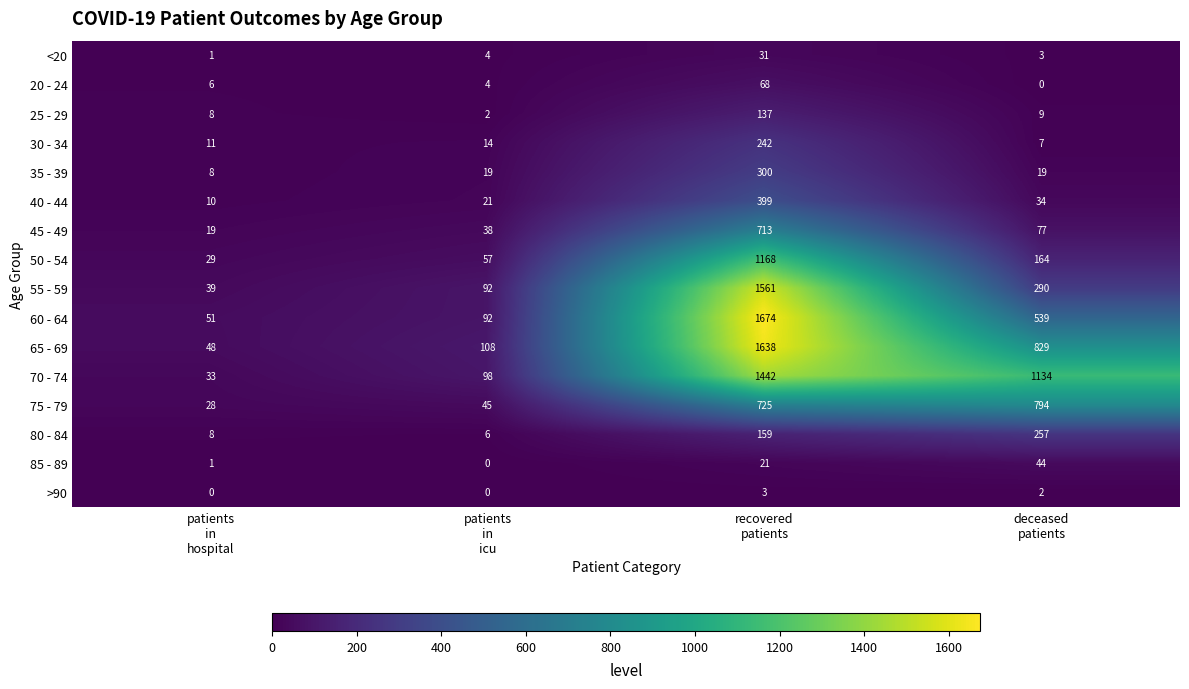

What is the difference between the second highest and minimum values in the 70 - 74 series?

1101